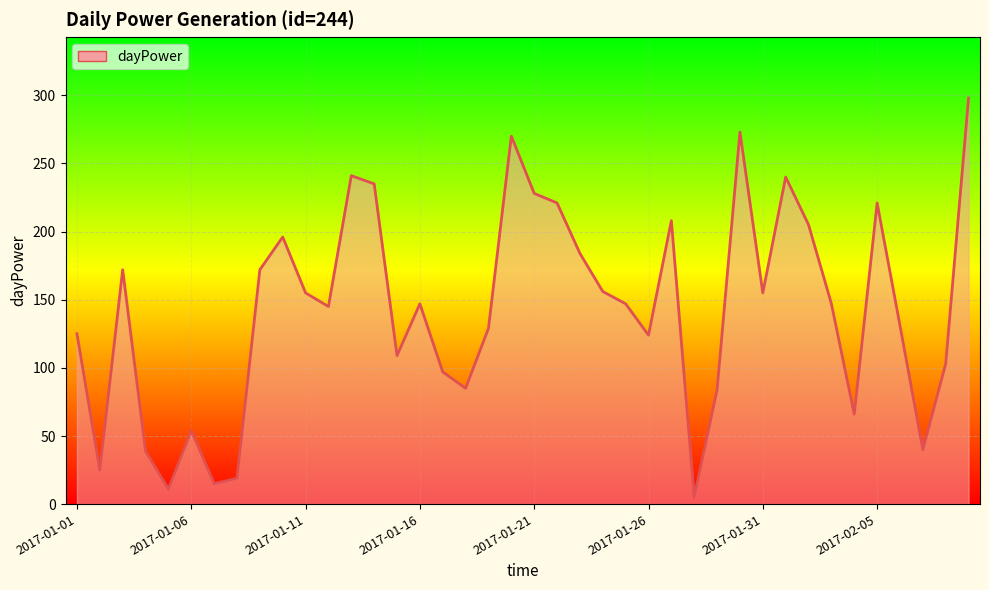

What is the maximum value shown in the chart?

298